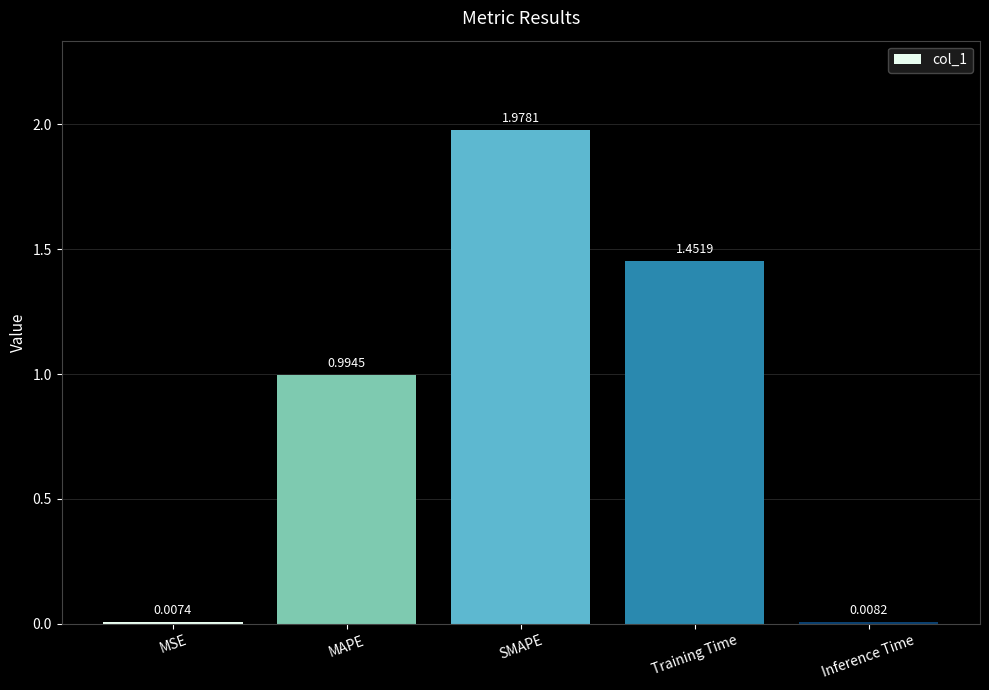

List the labels in order of value, largest first.

SMAPE, Training Time, MAPE, Inference Time, MSE